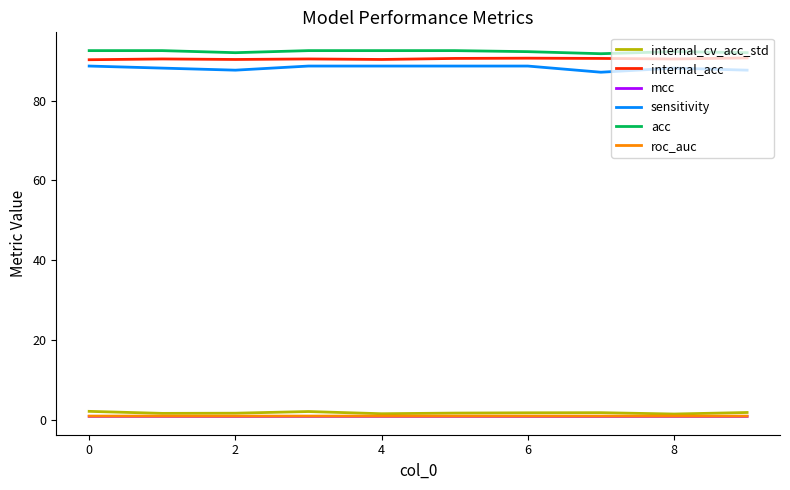

Which series has the widest spread of values?

sensitivity